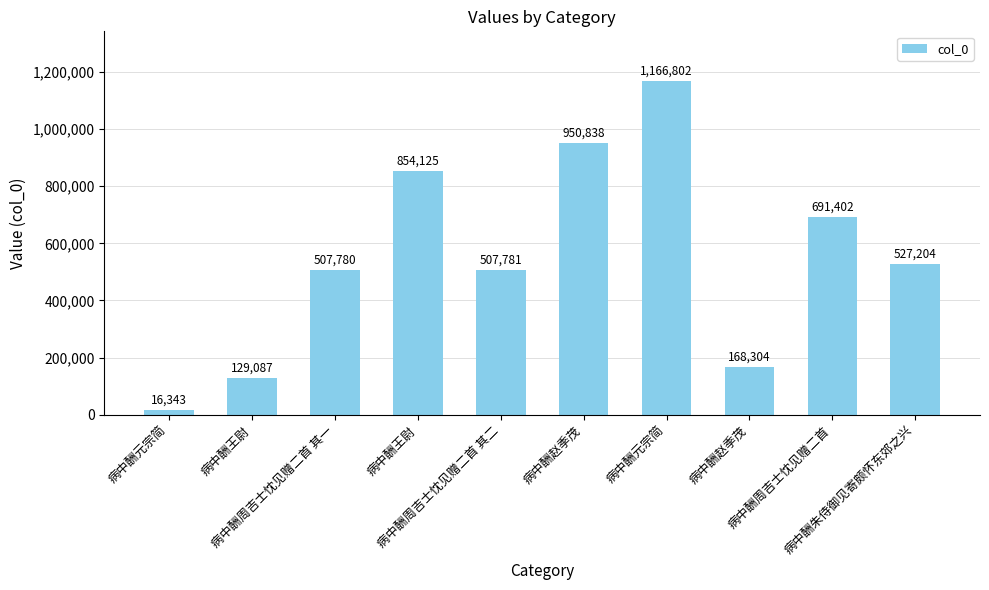

Rank the categories by value from highest to lowest.

病中酬元宗简, 病中酬赵季茂, 病中酬王尉, 病中酬周吉士忱见赠二首, 病中酬朱侍御见寄颇怀东郊之兴, 病中酬周吉士忱见赠二首 其二, 病中酬周吉士忱见赠二首 其一, 病中酬赵季茂, 病中酬王尉, 病中酬元宗简